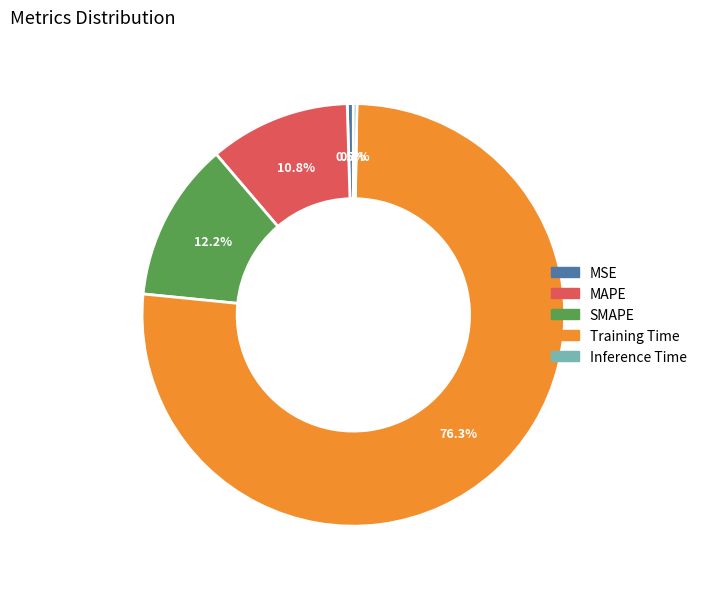

To the nearest percent, what is the average slice percentage?

20%